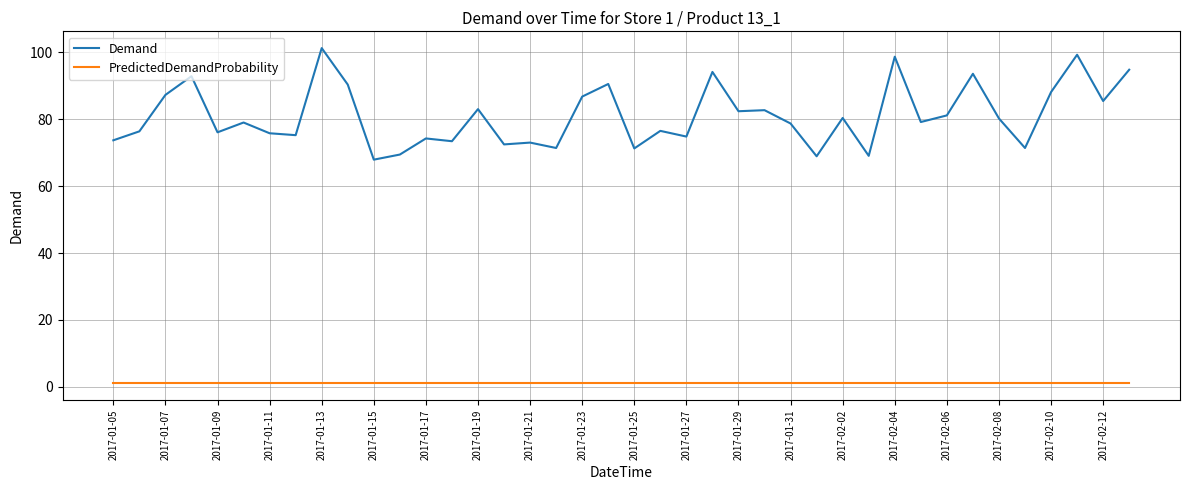

What is the sum of all Demand values?

3241.6